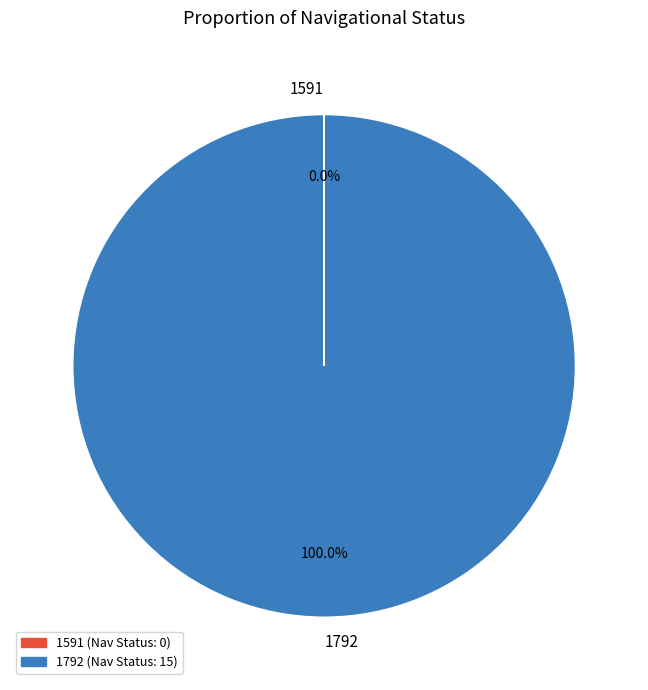

Is it true that 1792 is 100% of the pie?

True